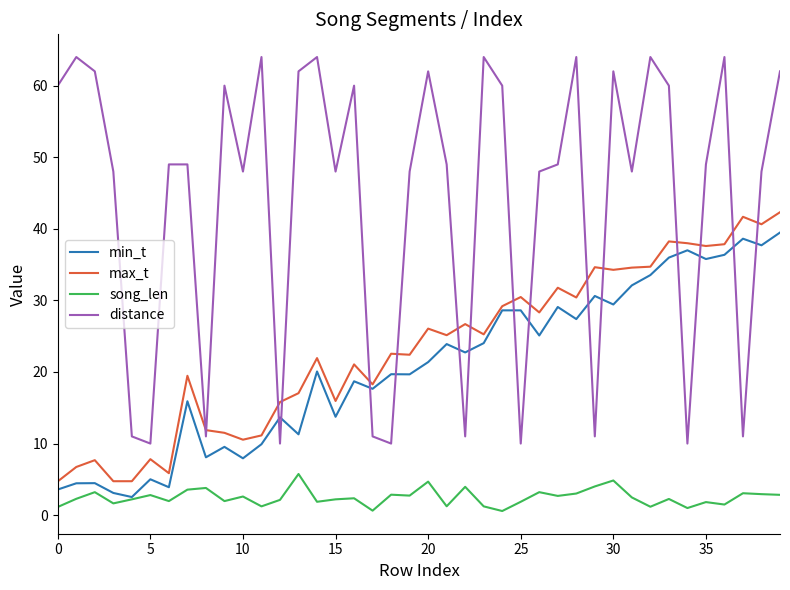

What is the highest value of the distance series?

64.0